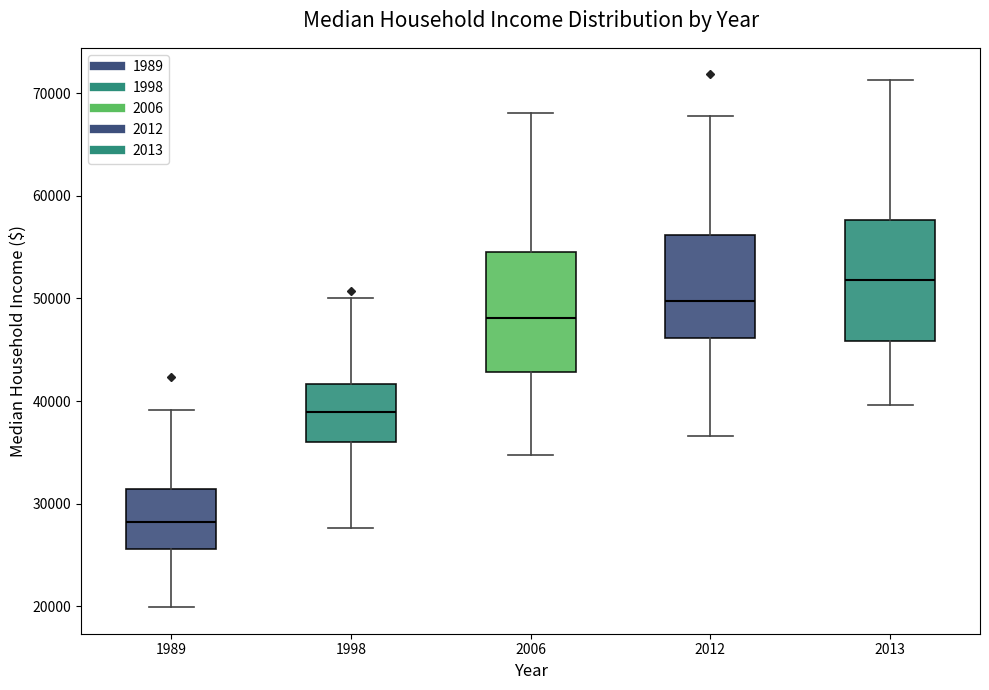

Where does the upper whisker of the box at x = 2013 end on the y-axis? The values are not printed on the chart, so give them approximately, as read against the axis.

71000